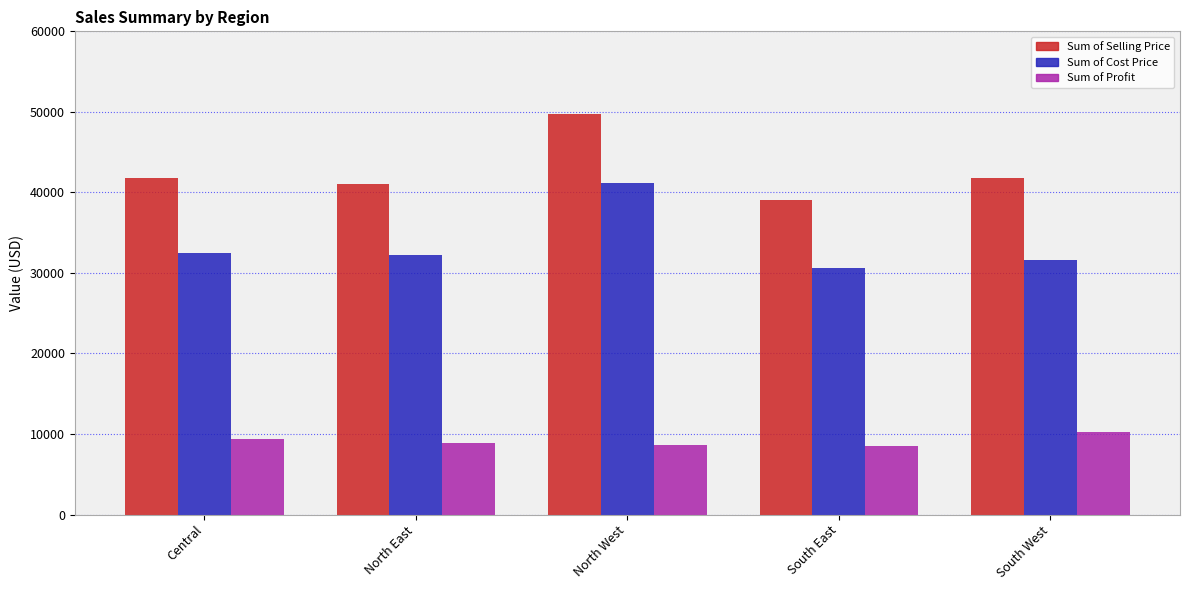

What is the smallest value displayed?

8494.2